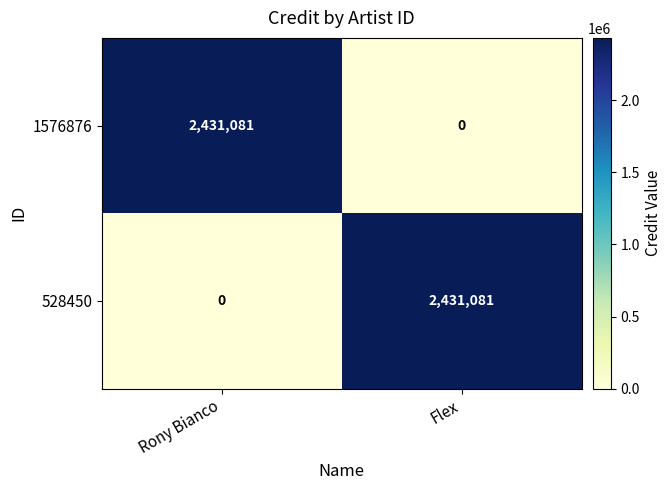

What is the sum of the 1576876 values at Flex and Rony Bianco?

2431081